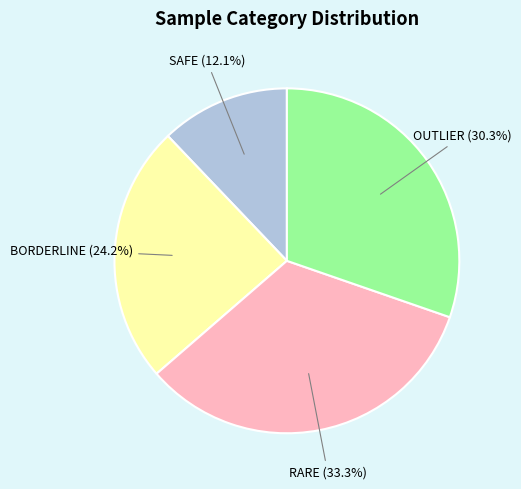

What is the smallest slice in the pie chart?

SAFE